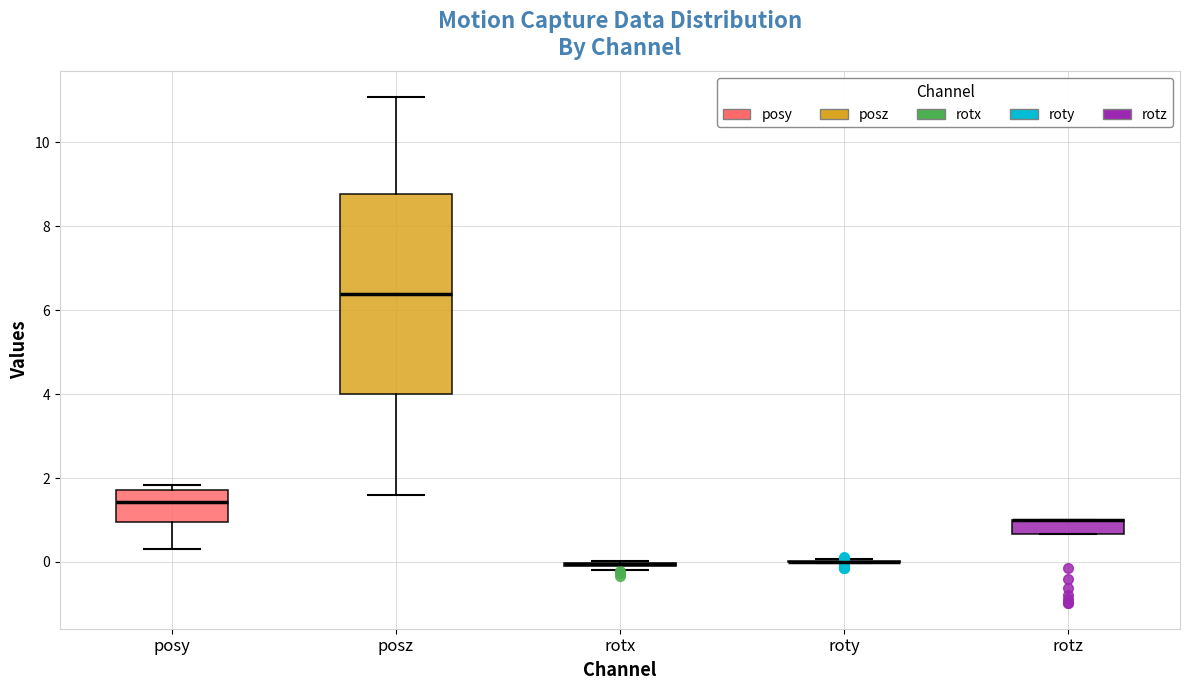

Where is the upper edge of the box for rotz on the y-axis? The values are not printed on the chart, so give them approximately, as read against the axis.

1.0